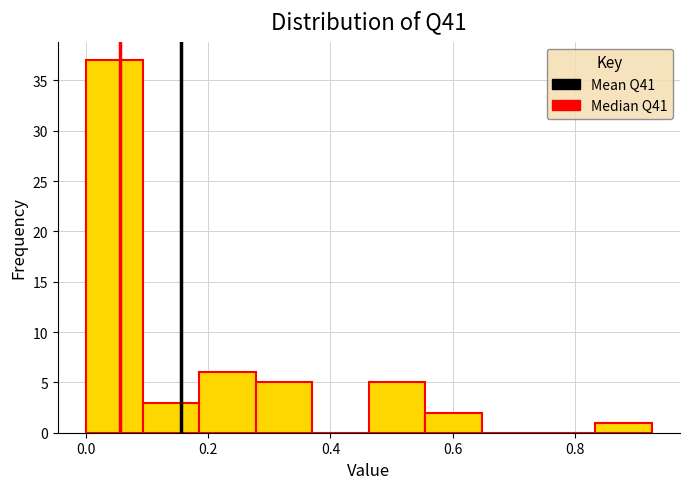

Reading left to right, transcribe this chart: for each bar, give the range it covers on the x-axis and its height. Neither the bar edges nor the heights are printed on the chart, so give them approximately, as read against the axes.

0.00 to 0.10: 37
0.10 to 0.18: 3
0.18 to 0.28: 6
0.28 to 0.38: 5
0.38 to 0.46: 0
0.46 to 0.56: 5
0.56 to 0.64: 2
0.64 to 0.74: 0
0.74 to 0.84: 0
0.84 to 0.92: 1